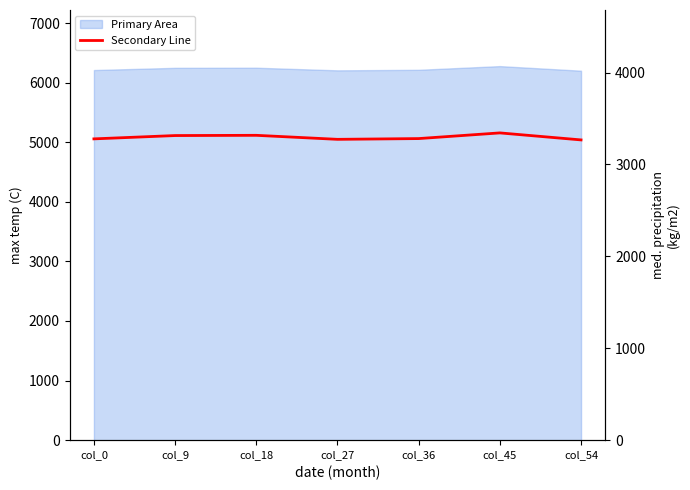

True or false: the data has more than 1 interior local peaks.

True